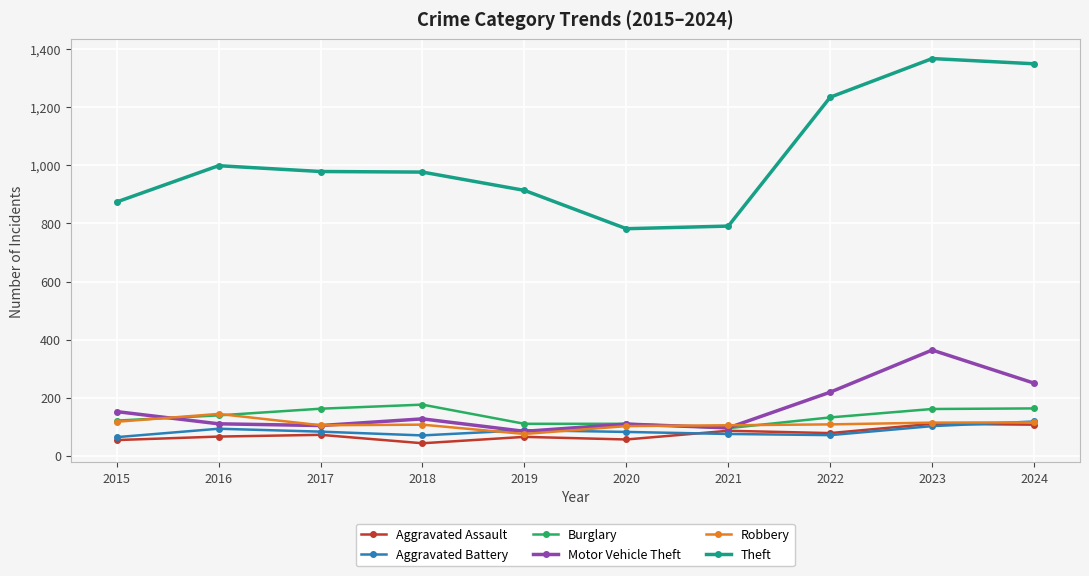

What is the maximum value for Aggravated Battery?

118